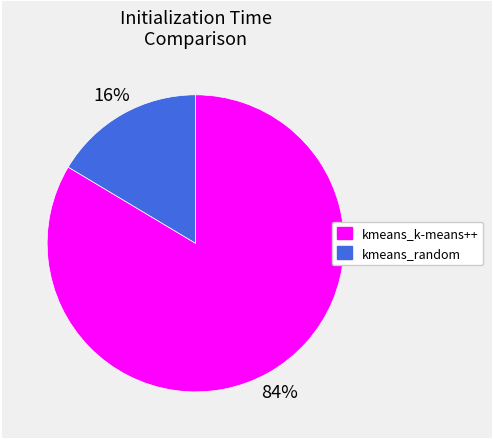

To the nearest percent, what is the combined percentage of kmeans_k-means++ and kmeans_random?

100%